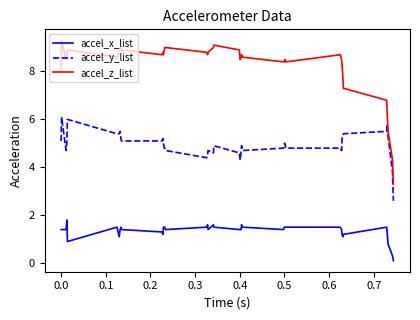

True or false: accel_y_list and accel_x_list cross at least once.

False